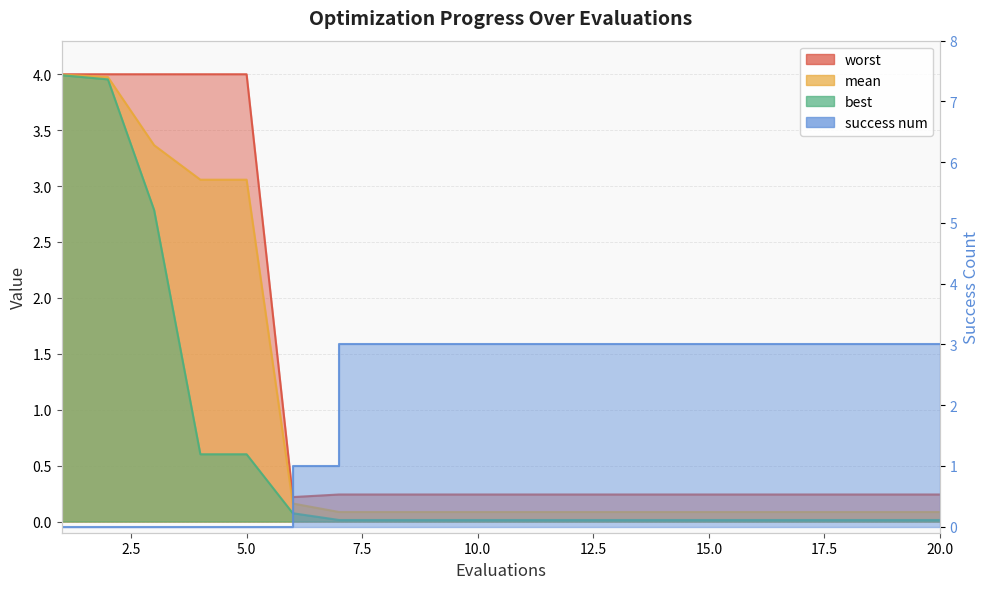

How many lines are shown in the chart?

4